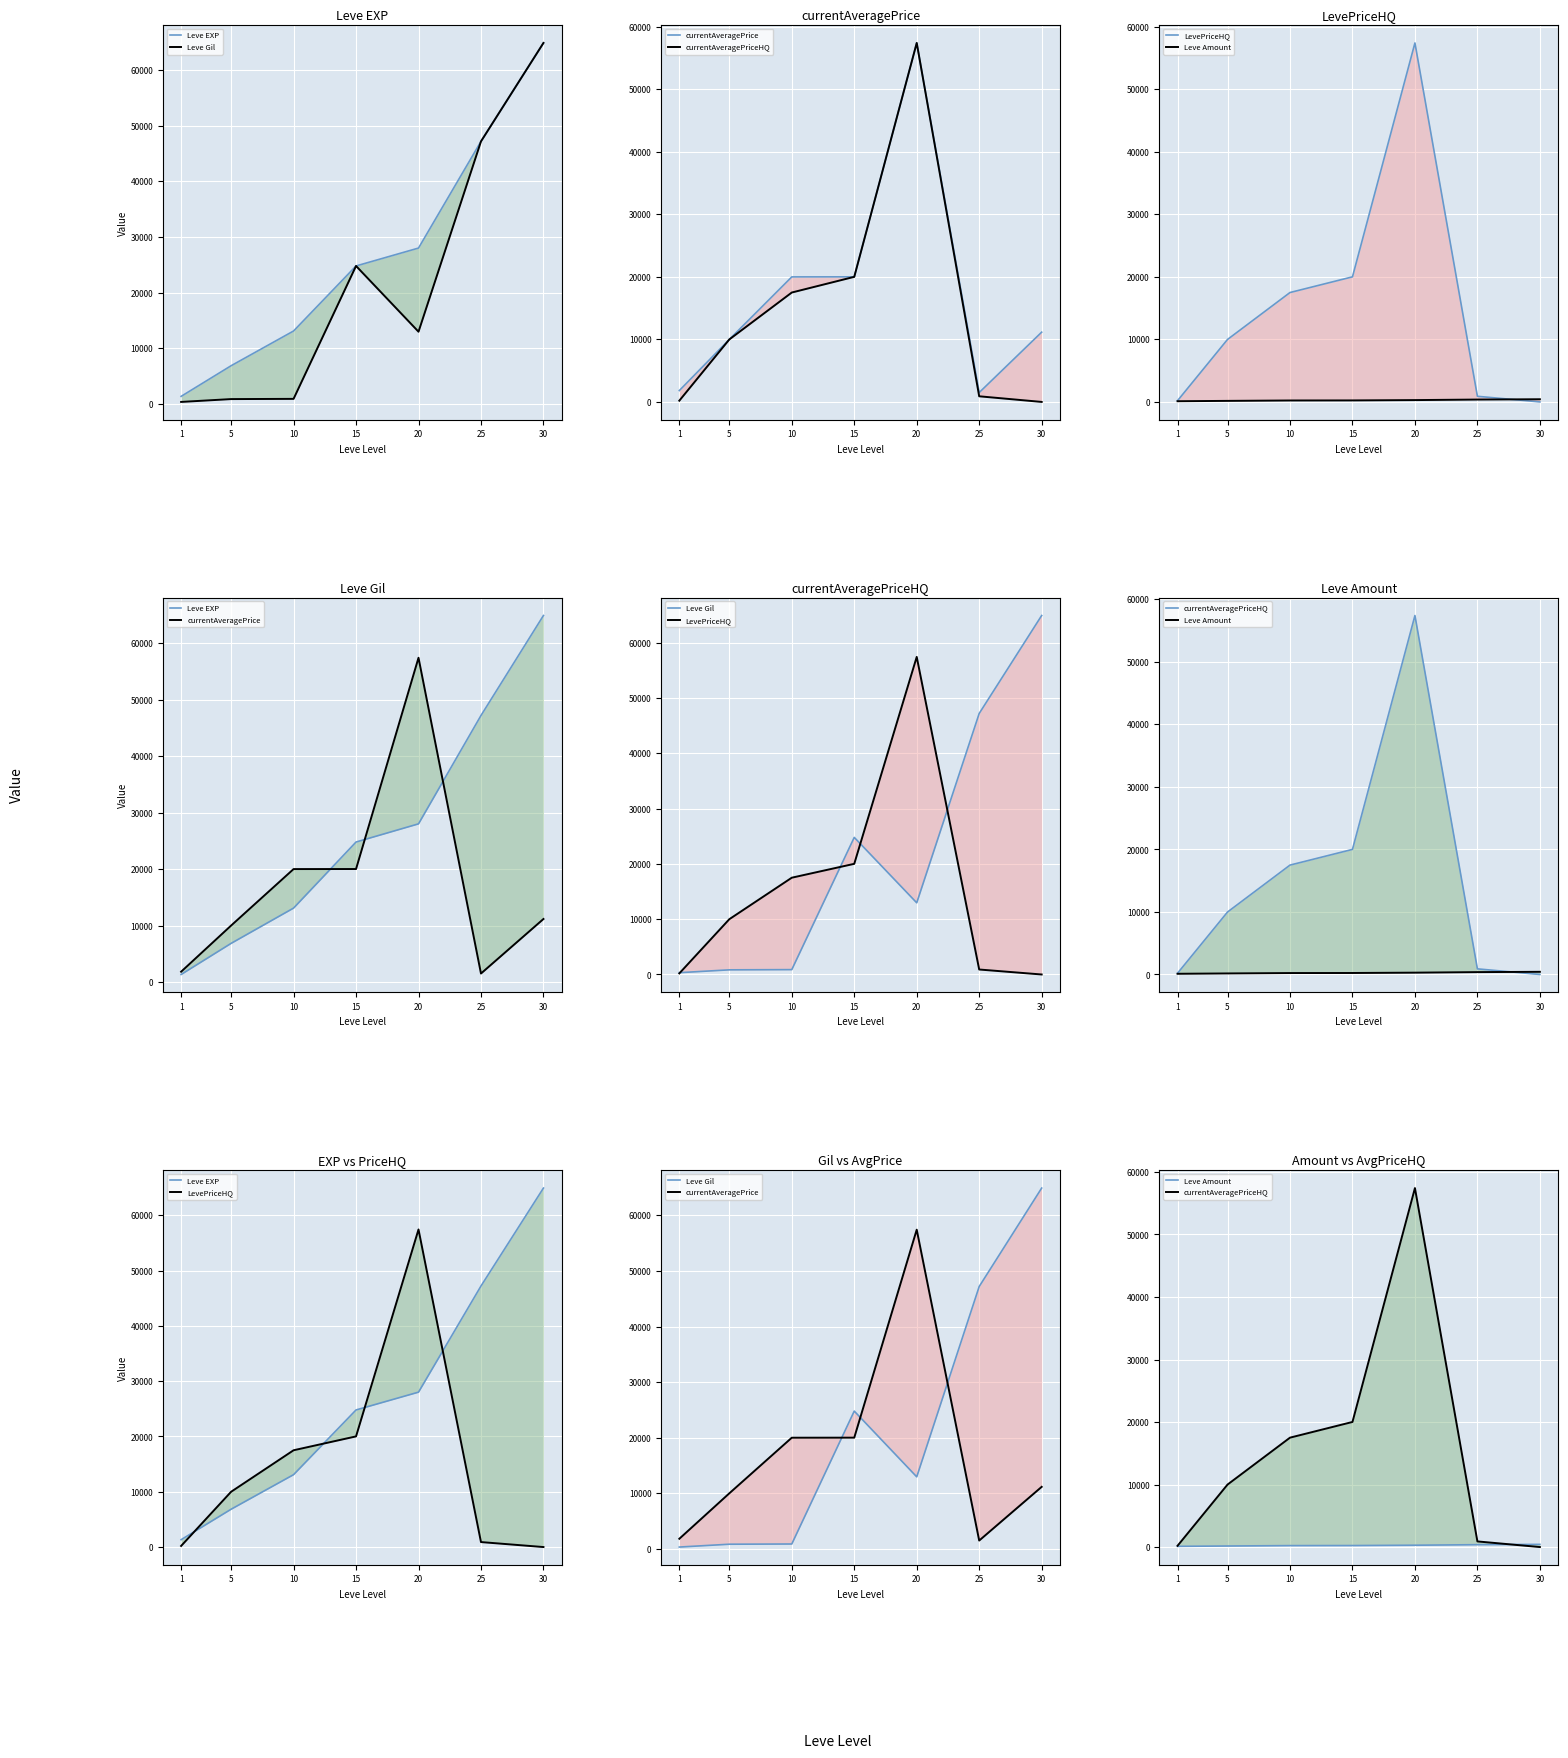

Reading left to right, transcribe all the data shown in this chart.

Leve EXP: 1330.0	6840.0	13090.0	24790.0	28010.0	47200.0	64910.0
Leve Gil: 330.0	840.0	880.0	24790.0	12960.0	47200.0	64910.0
currentAveragePrice: 1820.0	9993.9	20000.0	20010.0	57425.0	1500.0	11159.0
currentAveragePriceHQ: 200.0	9993.9	17499.5	20010.0	57425.0	900.0	0.0
LevePriceHQ: 200.0	9993.9	17499.5	20010.0	57425.0	900.0	0.0
Leve Amount: 113.0	168.0	230.0	240.0	293.0	379.0	428.0